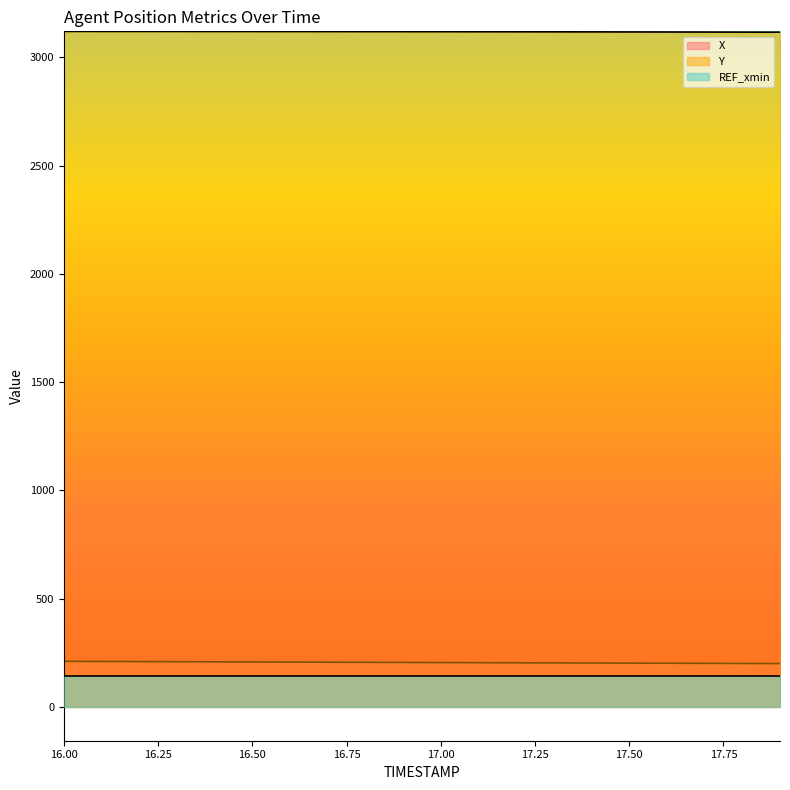

What value does the X series have at 17.2?

203.9